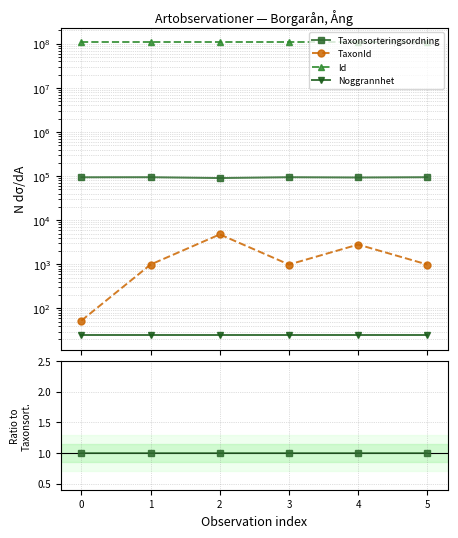

Is the value of TaxonId at 5 greater than the value of Id at 4?

No